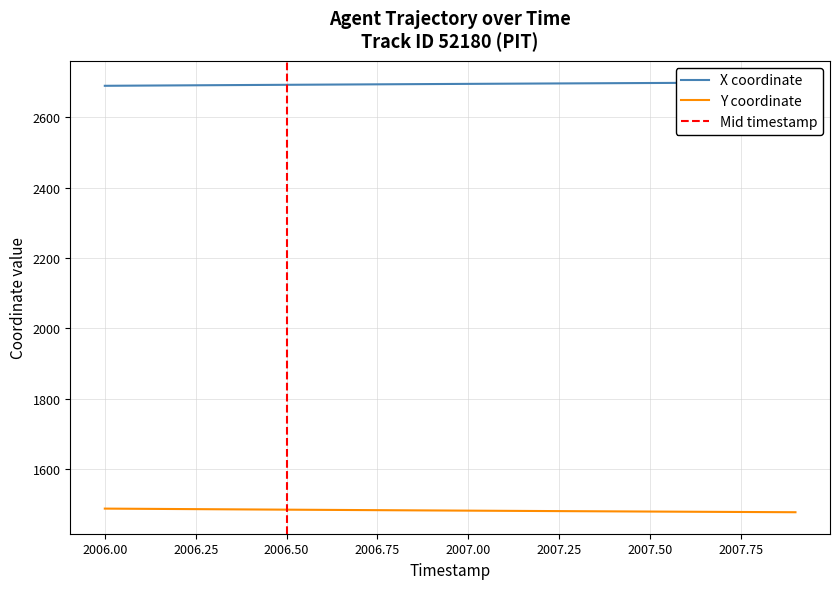

What is the maximum value for Y coordinate?

1487.4